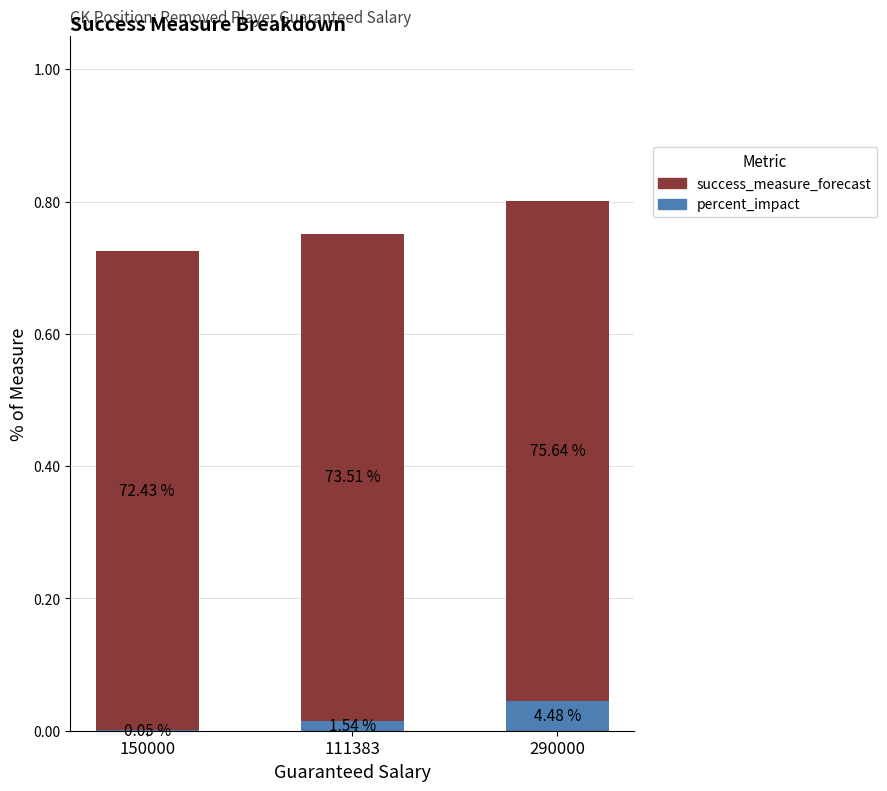

Is it true that percent_impact equals 0.0 at 290000?

True